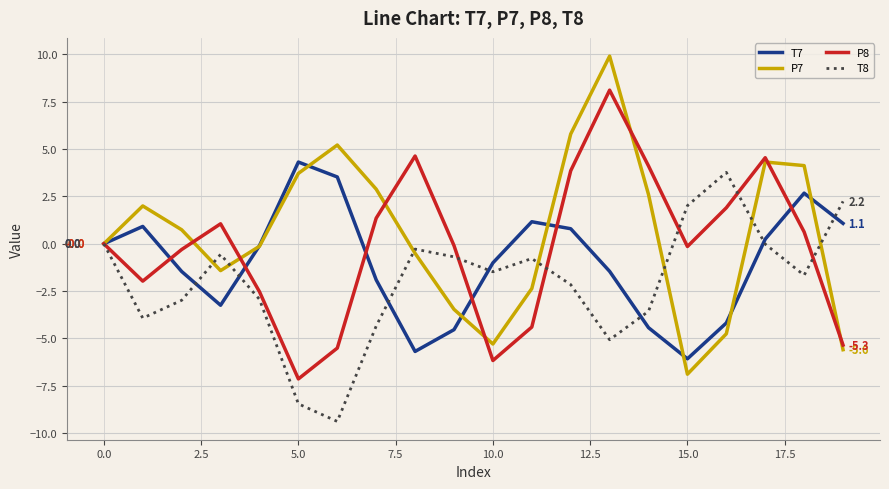

What is the difference between the maximum and minimum values in the T8 series?

13.2